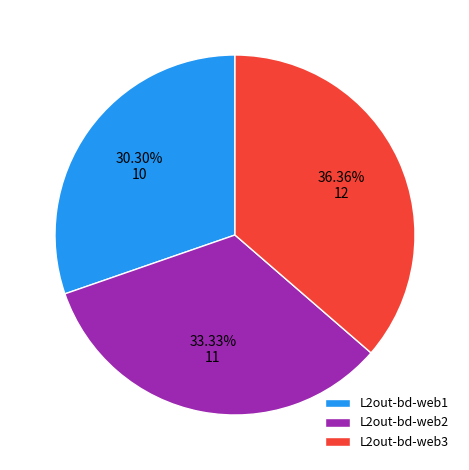

What percentage is the L2out-bd-web2 slice, to the nearest percent?

33%